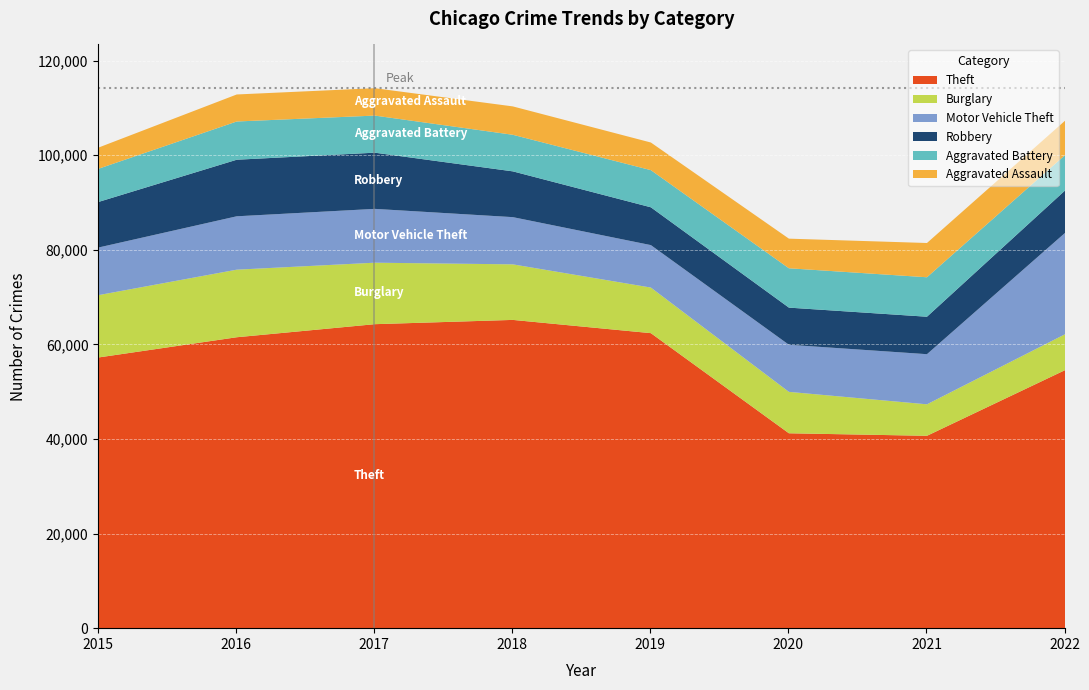

Where is the first local maximum for Aggravated Assault?

2018